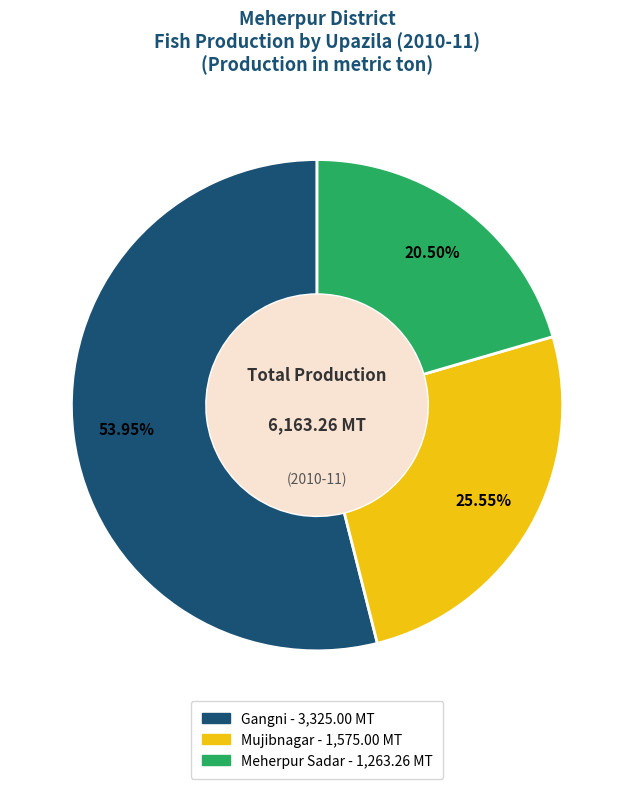

How many segments does this pie chart have?

3